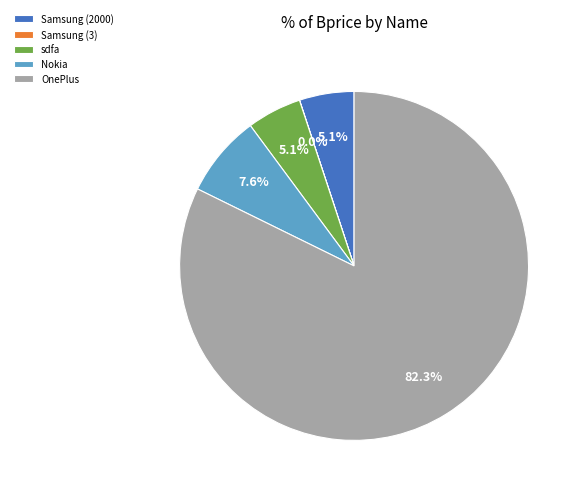

Which category accounts for the majority?

OnePlus